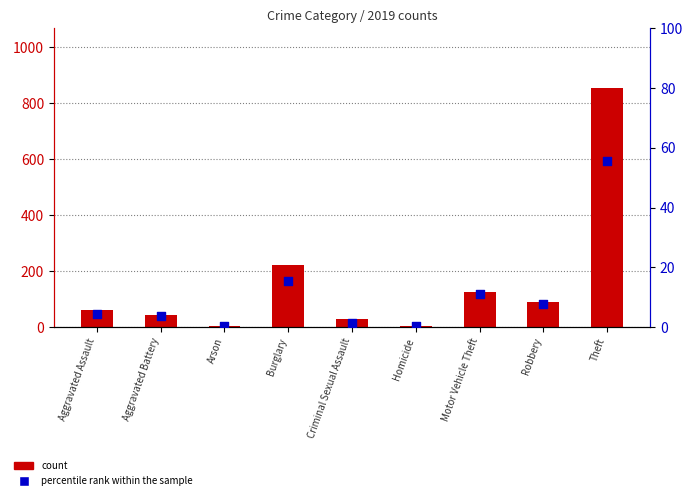

At which category is the sum across all series the highest?

Theft